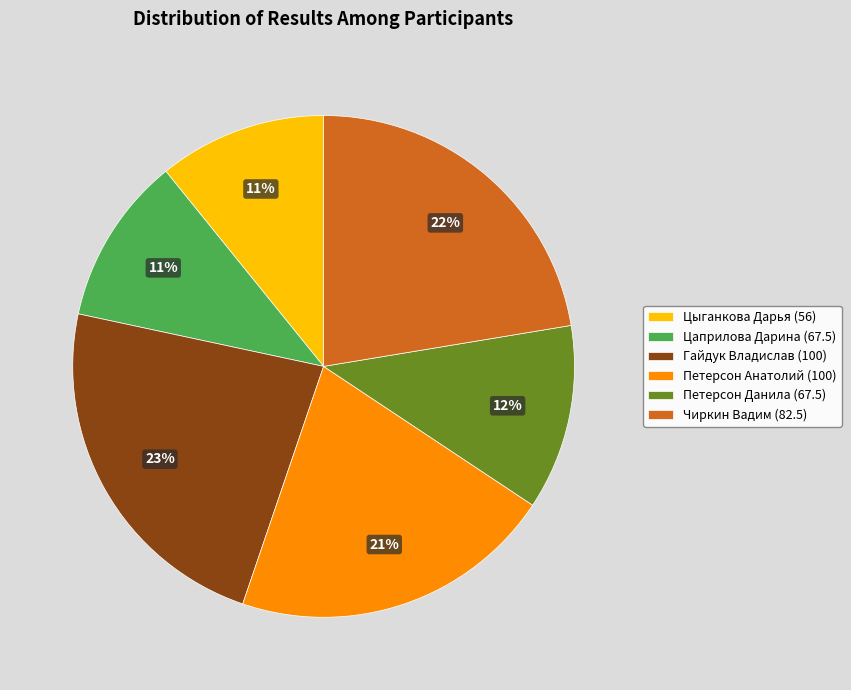

True or false: Цаприлова Дарина (67.5) accounts for 1% of the total.

False